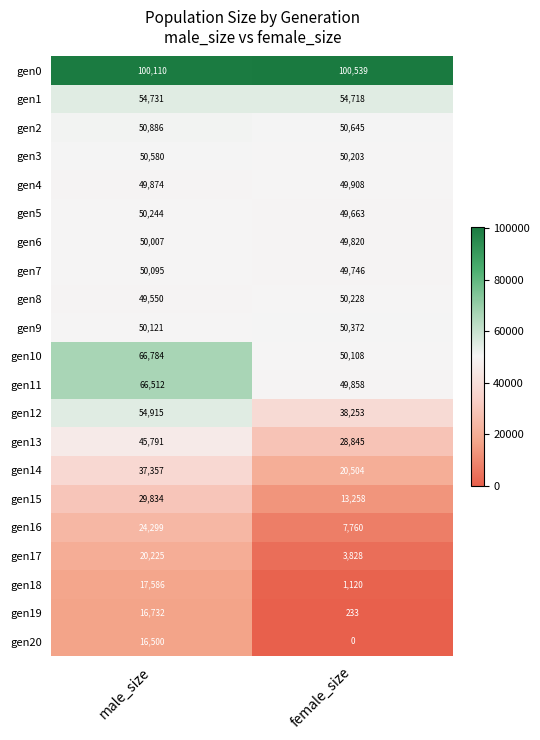

The gen13 series shows 45791 at male_size. True or false?

True